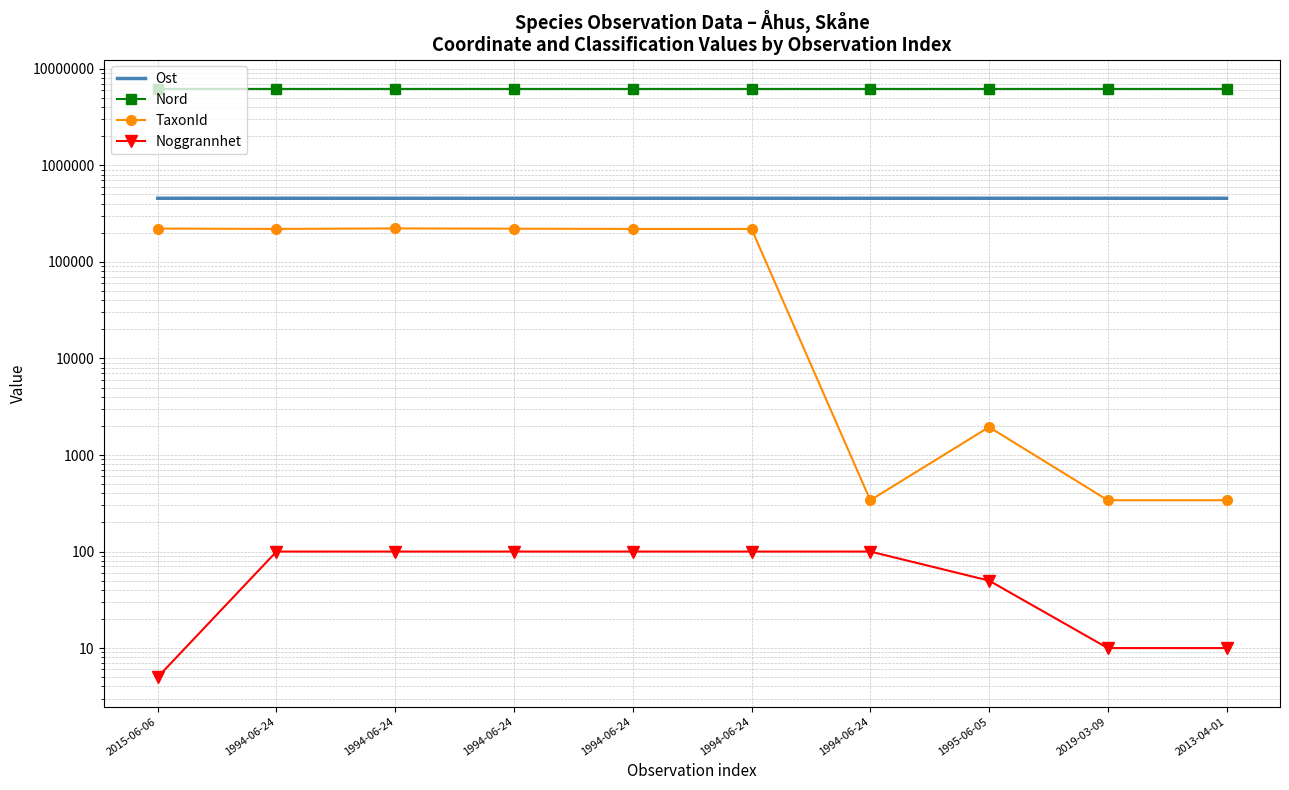

True or false: Ost has more than 2 interior local peaks.

False